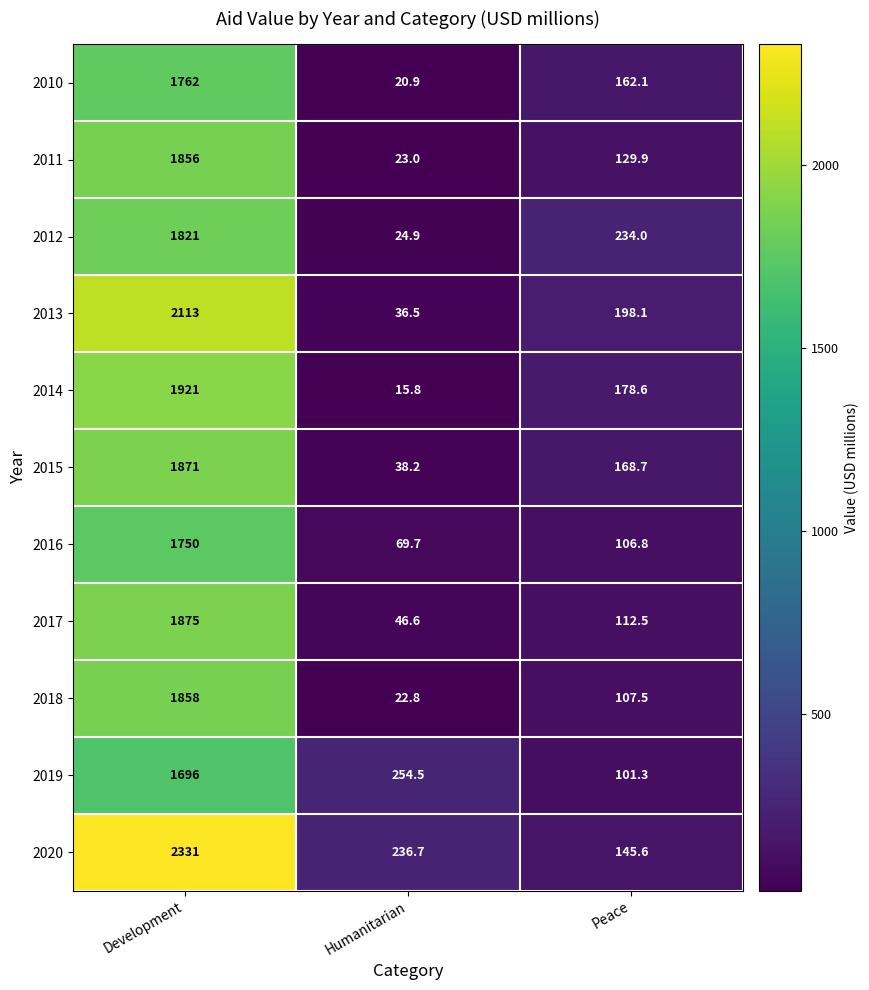

Rank the series at Humanitarian from lowest to highest value.

2014, 2010, 2018, 2011, 2012, 2013, 2015, 2017, 2016, 2020, 2019